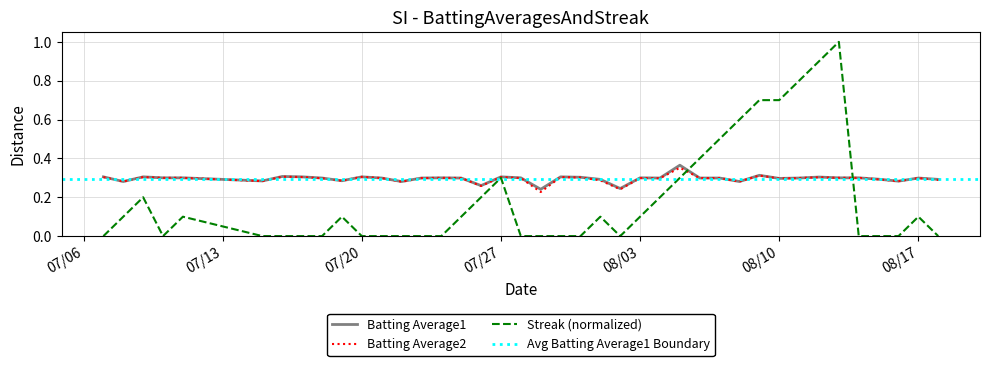

In Streak, how many points are lower than both neighbors (excluding endpoints)?

2